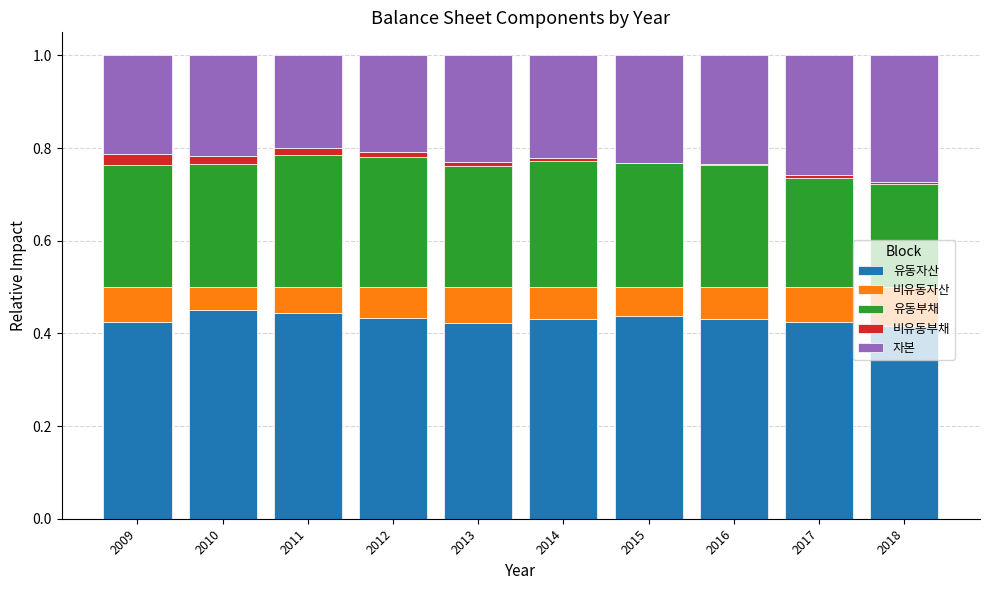

True or false: 비유동자산 has a value of 0.1 at 2009.

False